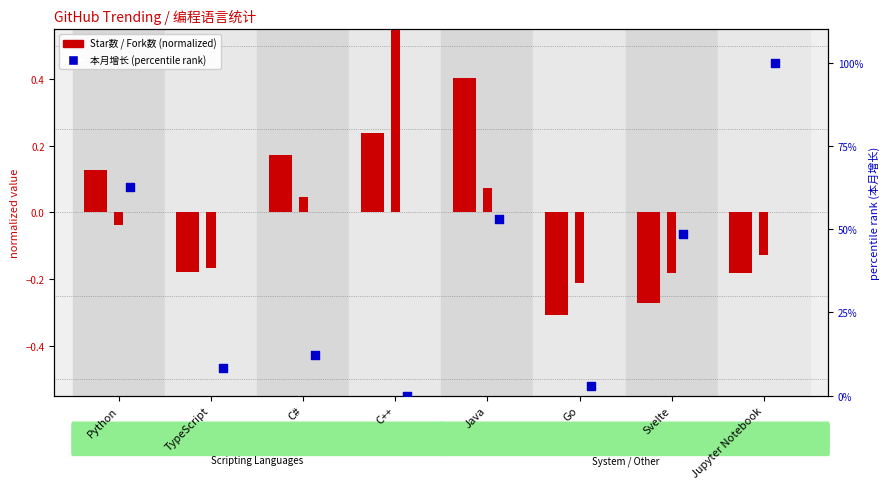

Which series has the largest total across all categories?

本月增长 (percentile)